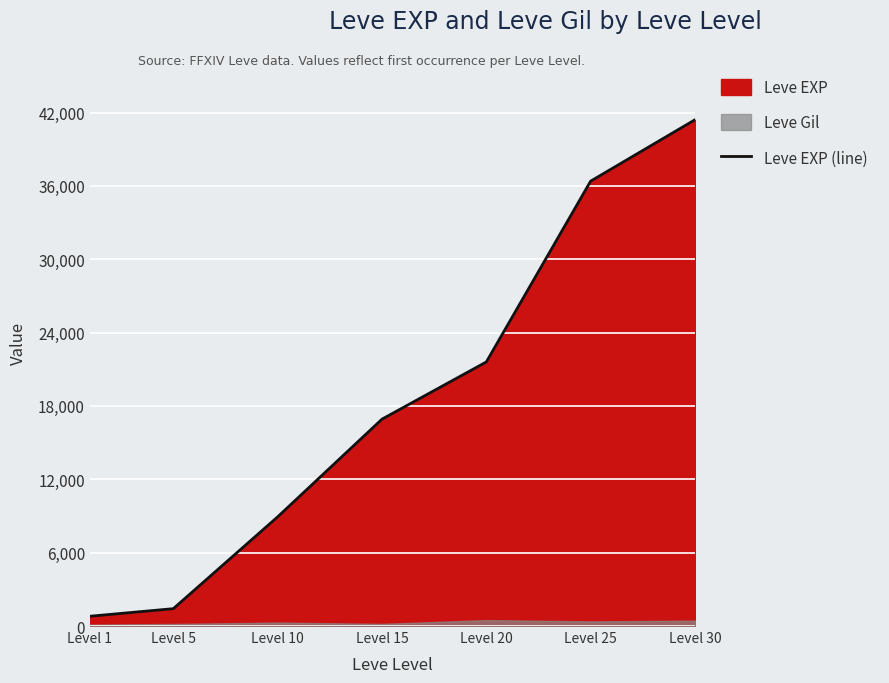

At which label does Leve EXP (line) reach its peak?

Level 30